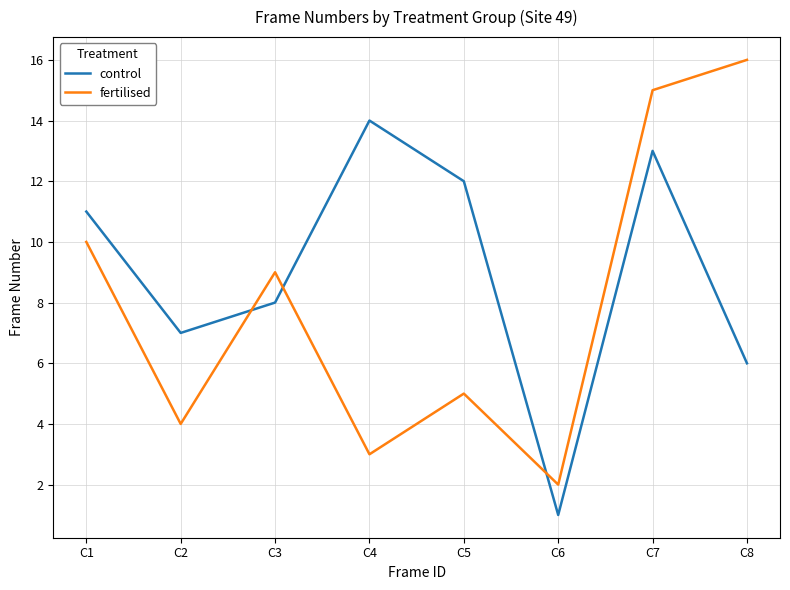

Reading left to right, transcribe all the data shown in this chart.

control: C1=11	C2=7	C3=8	C4=14	C5=12	C6=1	C7=13	C8=6
fertilised: C1=10	C2=4	C3=9	C4=3	C5=5	C6=2	C7=15	C8=16